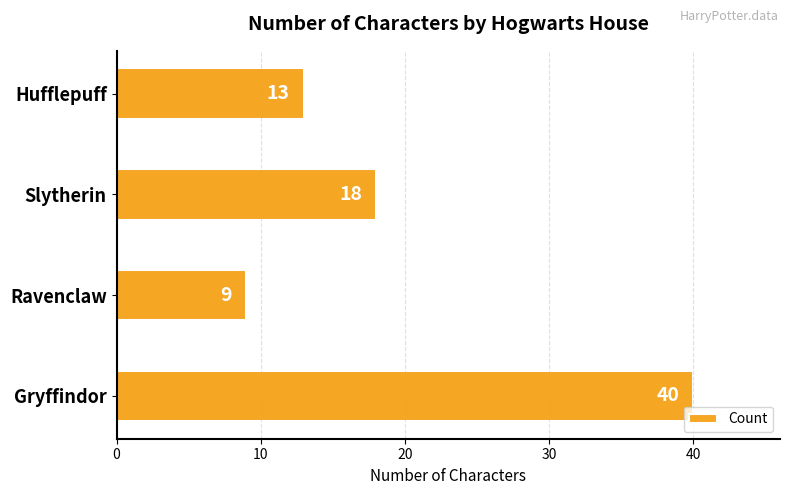

Rank the categories by value from highest to lowest.

Gryffindor, Slytherin, Hufflepuff, Ravenclaw